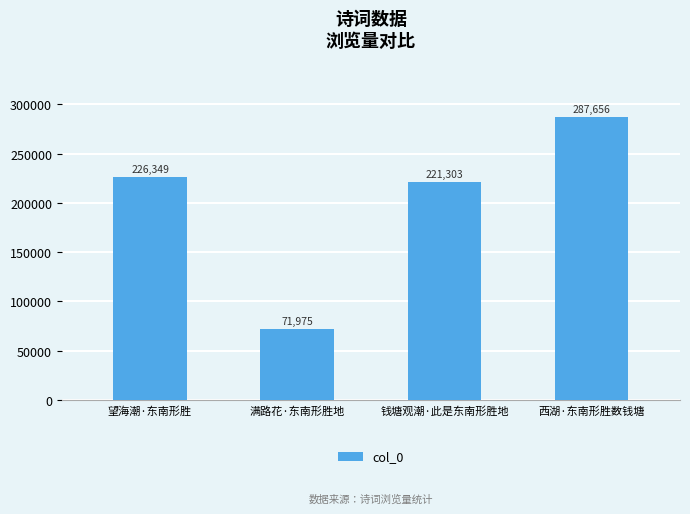

Reading left to right, what are all the values shown in this chart?

226349	71975	221303	287656